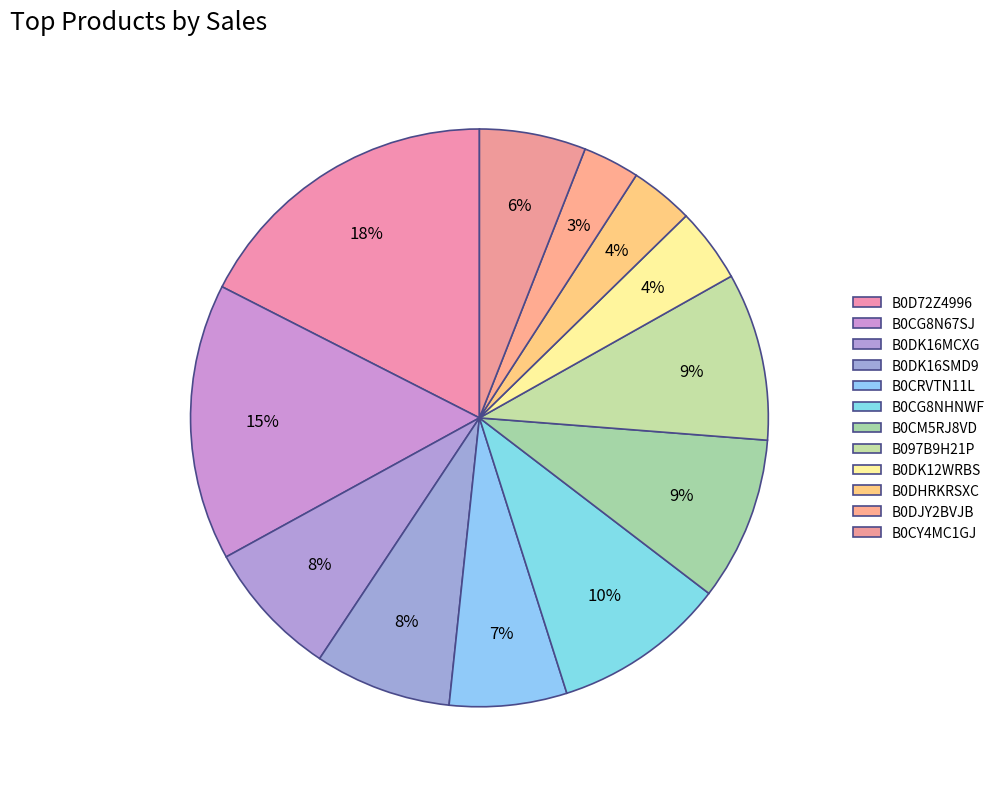

Count the number of slices in the pie.

12